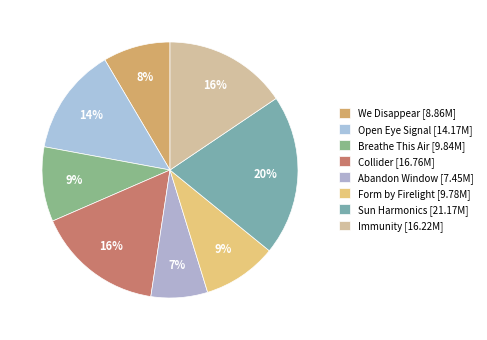

How many segments does this pie chart have?

8